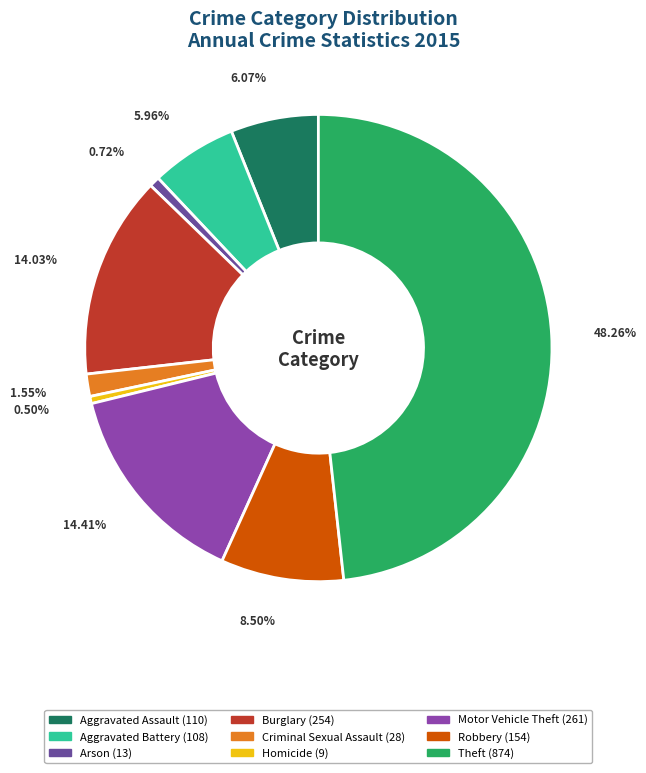

Between Robbery and Theft, which is larger?

Theft